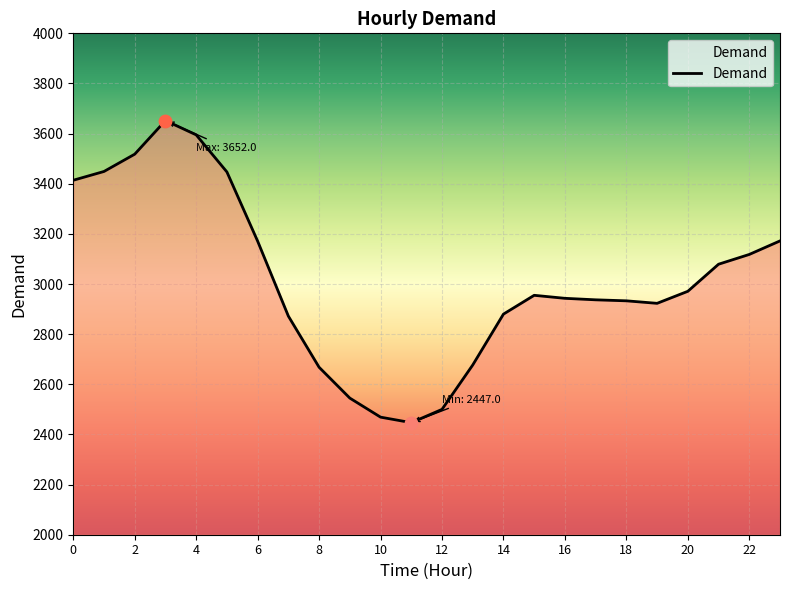

What is the greatest value displayed?

3652